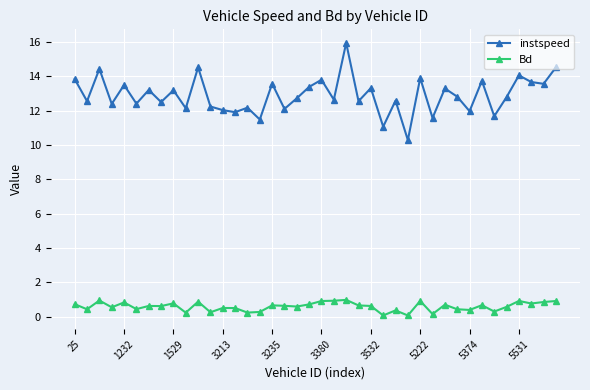

What is the average value of the Bd series?

0.6